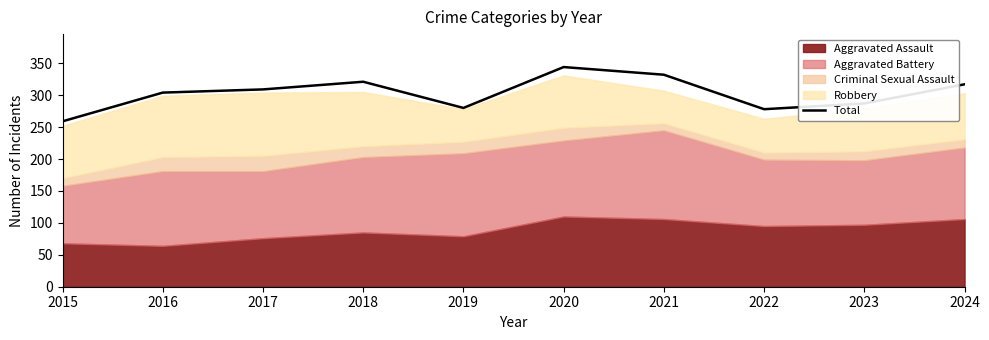

What is the difference between the maximum and second lowest values?

66